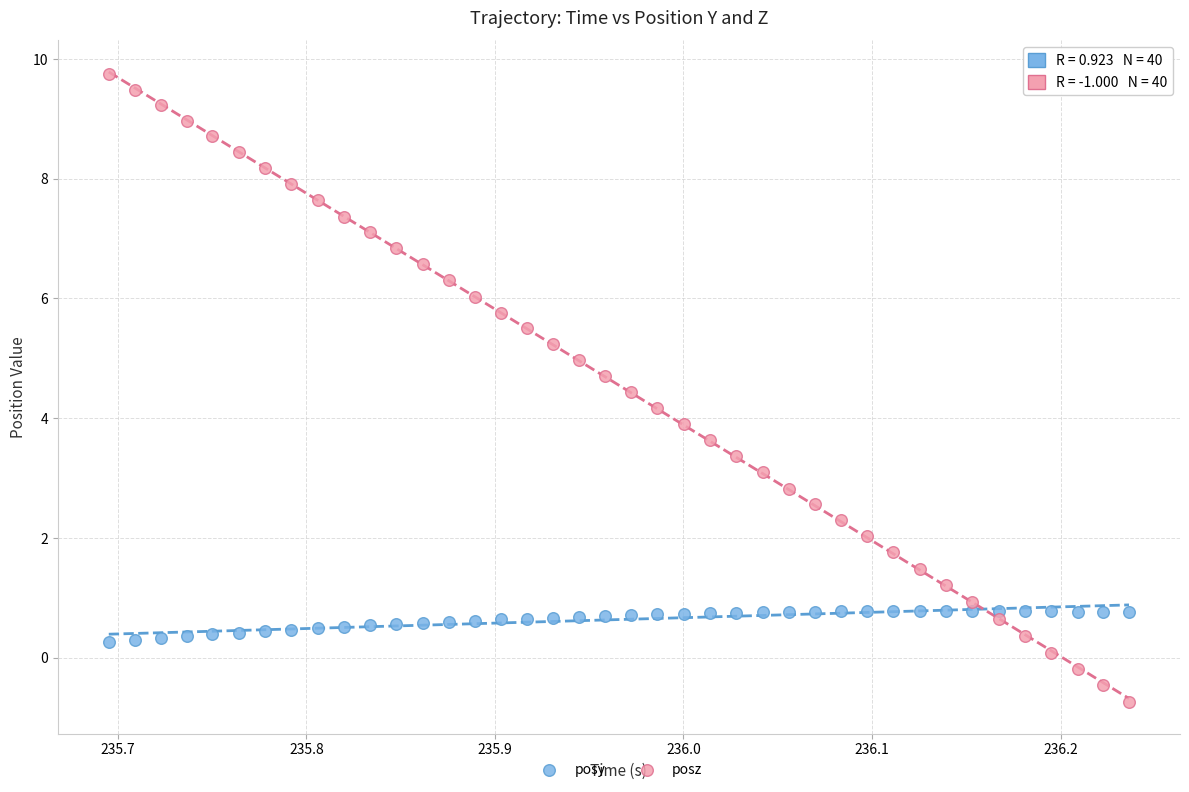

Across all data points, what is the range of Y values (max minus min)?

10.5